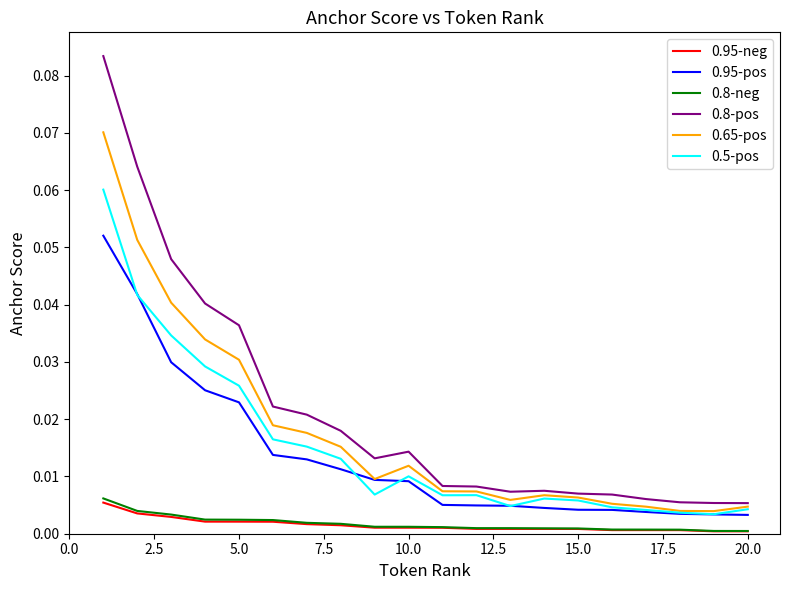

Which series has the largest total across all categories?

0.8-pos